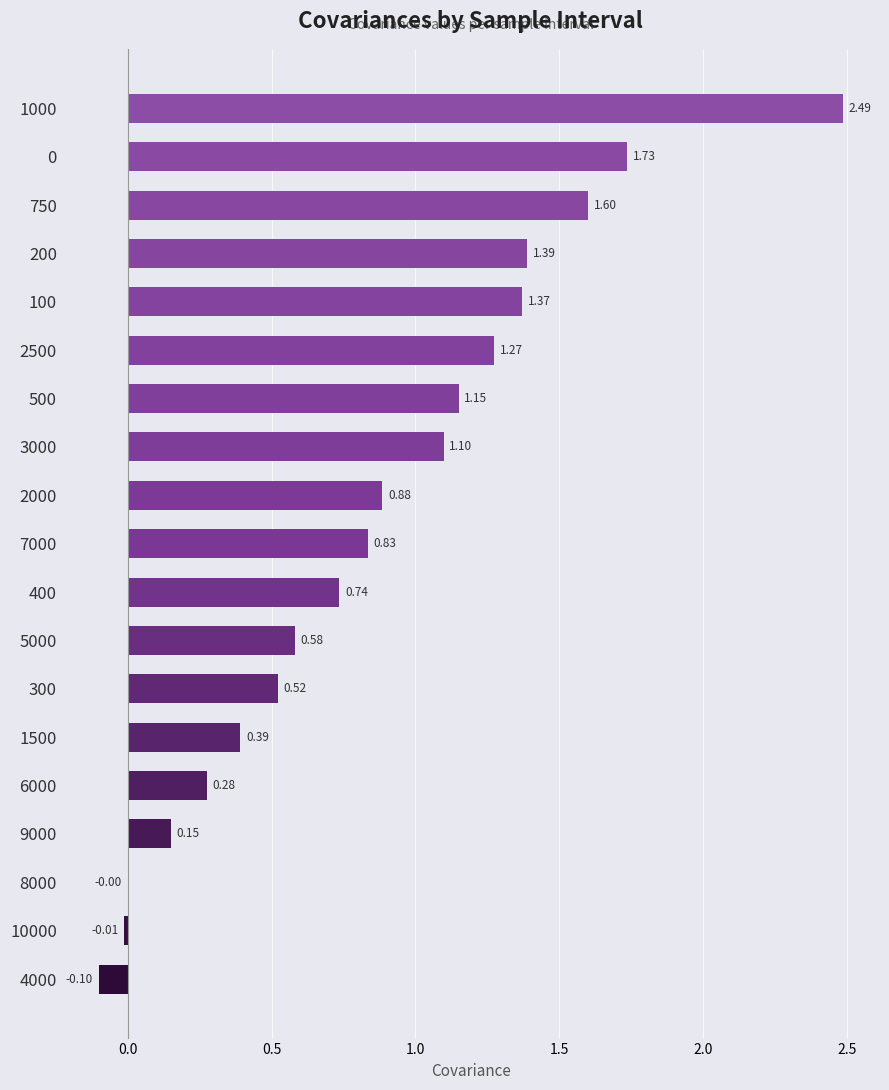

What is the sum of all values?

16.4